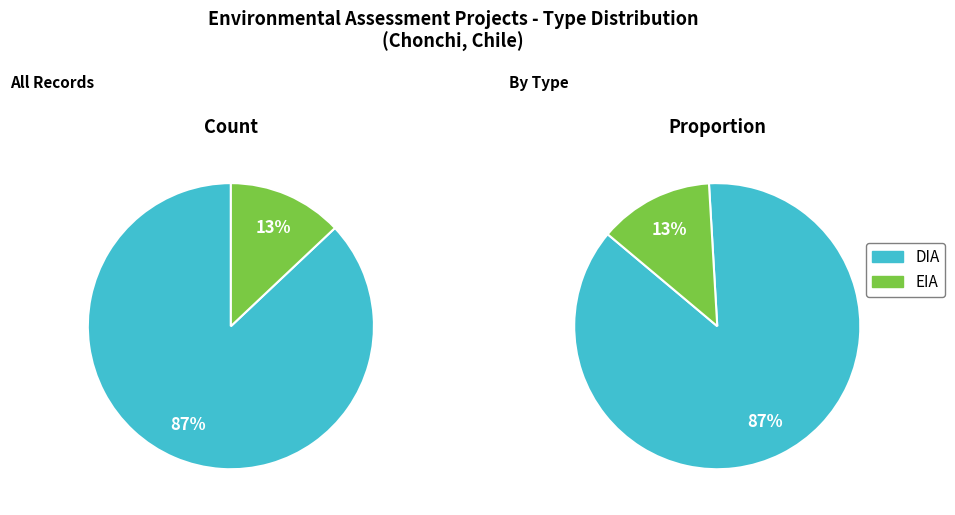

Between DIA and EIA, which is larger?

DIA